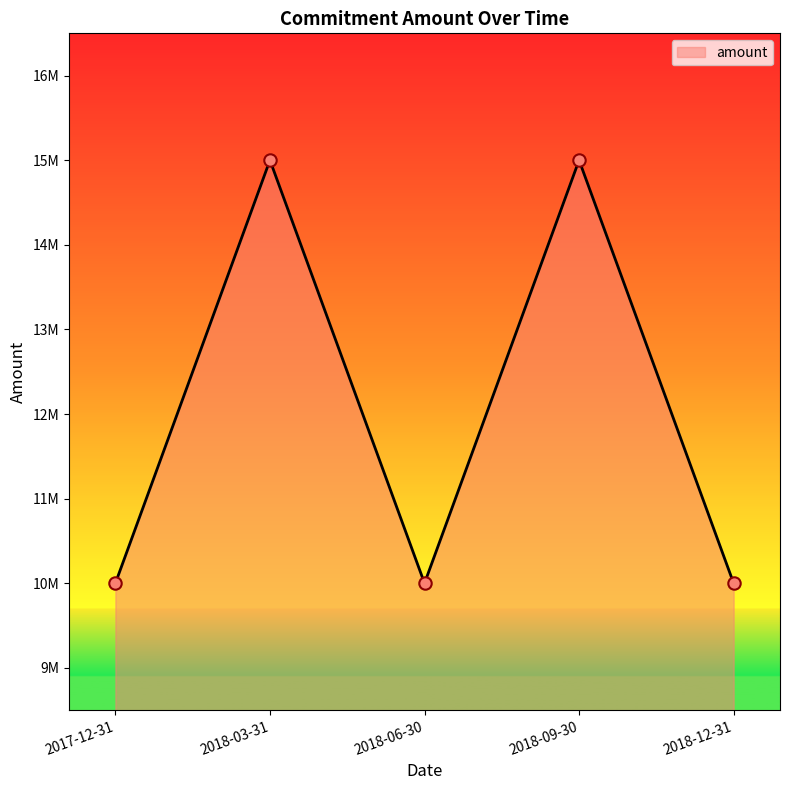

What is the change in value from 2018-06-30 to 2018-09-30?

+5000000